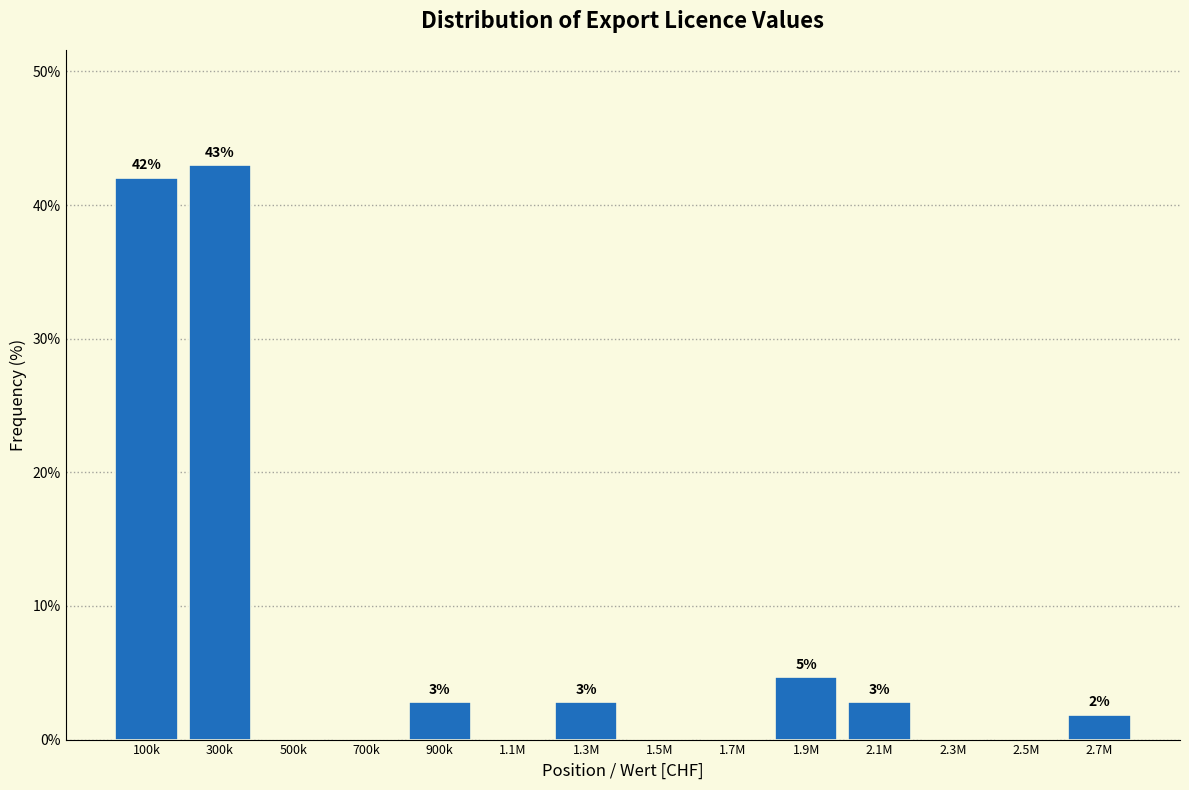

Are the bars horizontal?

No